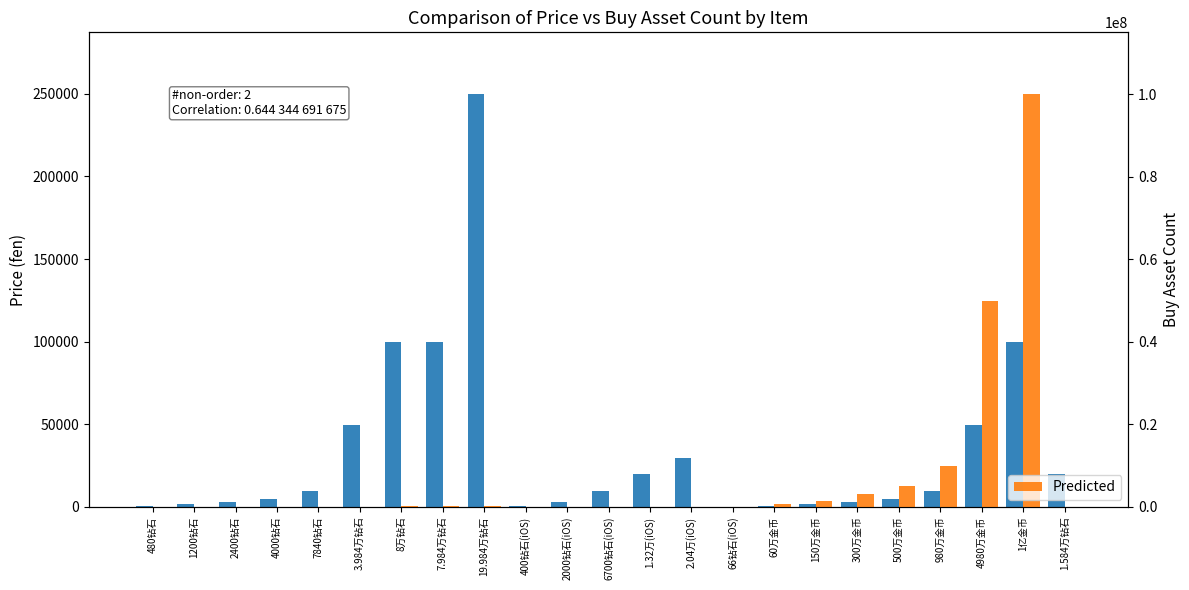

What is the total value across all series at 7.984万钻石?

179640